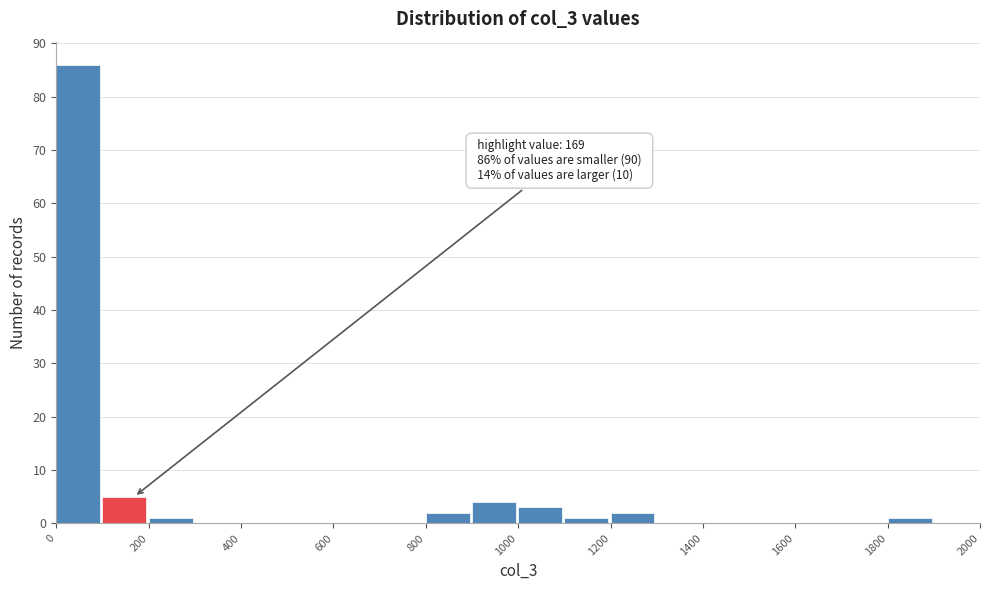

Over which range of the x-axis is the bar tallest?

0 to 100